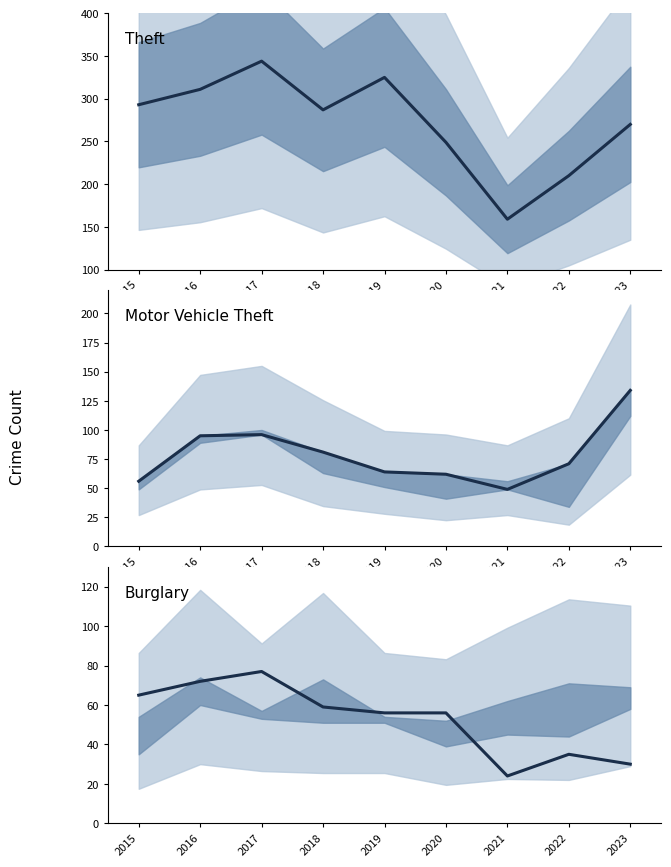

True or false: Theft has a value of 207 at 2021.

False